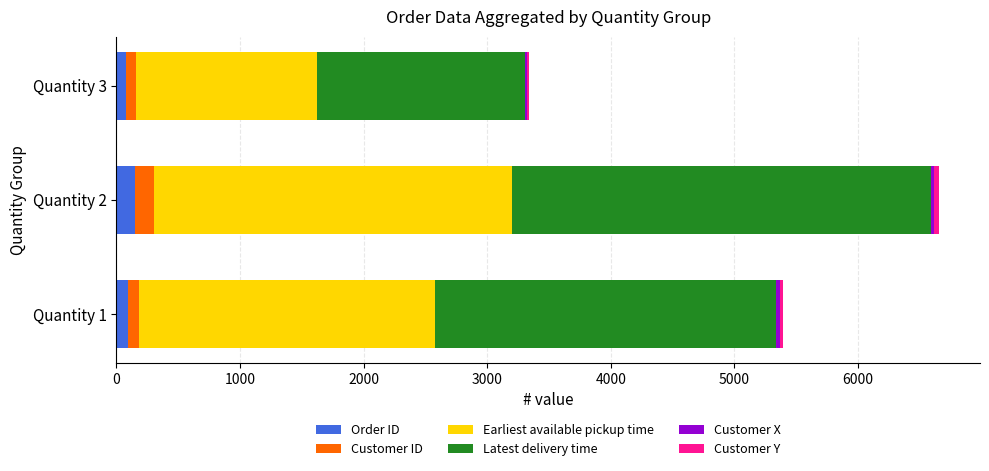

At which category is the sum across all series the highest?

Quantity 2